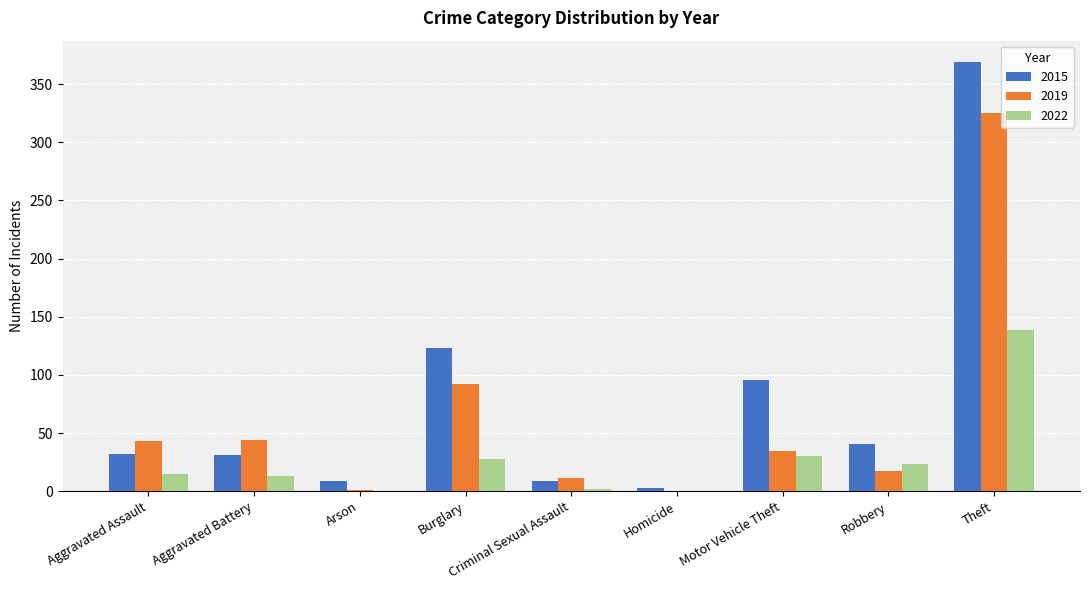

Which series changed the most between Burglary and Robbery?

2015